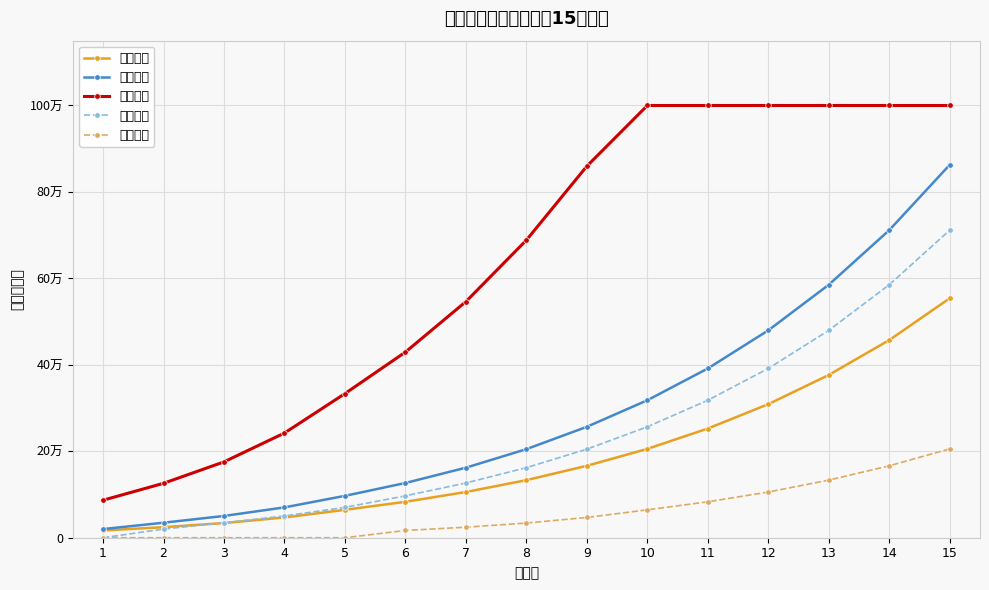

Reading left to right, transcribe all the data shown in this chart.

魔化增加: 16800.0	24364.8	33964.5	46877.4	64532.8	83133.0	105736.8	133252.0	166389.9	205577.0	252614.8	309026.3	376550.8	457300.3	554003.7
战斗增加: 20000.0	34720.0	50353.9	70193.3	96880.0	126647.8	162062.2	204936.9	256636.6	318059.3	391606.0	479775.9	585353.6	711649.0	862856.5
实际最终: 86800.0	125884.8	175483.2	242200.0	333419.5	429520.3	546306.6	688468.9	859681.0	1000000.0	1000000.0	1000000.0	1000000.0	1000000.0	1000000.0
战斗过期: 0.0	20000.0	34720.0	50353.9	70193.3	96880.0	126647.8	162062.2	204936.9	256636.6	318059.3	391606.0	479775.9	585353.6	711649.0
魔化过期: 0.0	0.0	0.0	0.0	0.0	16800.0	24364.8	33964.5	46877.4	64532.8	83133.0	105736.8	133252.0	166389.9	205577.0